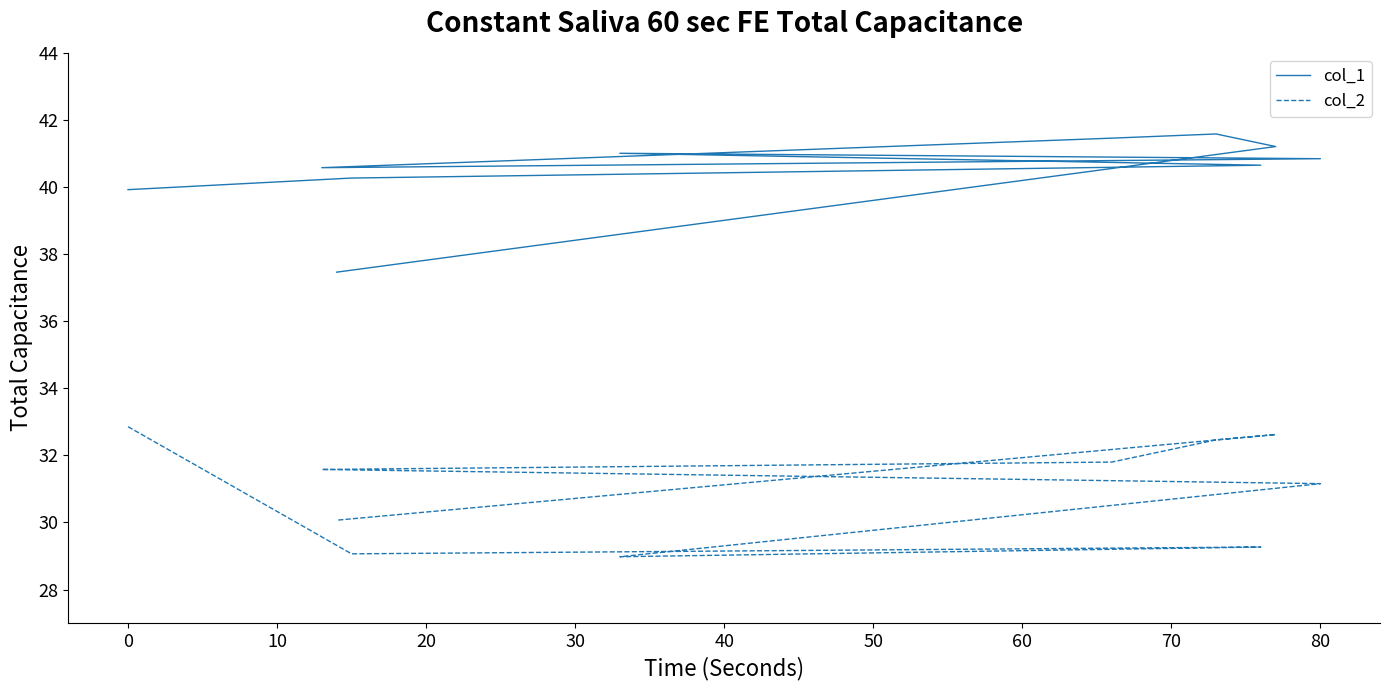

True or false: col_2 has a value of 55.2 at 0.

False